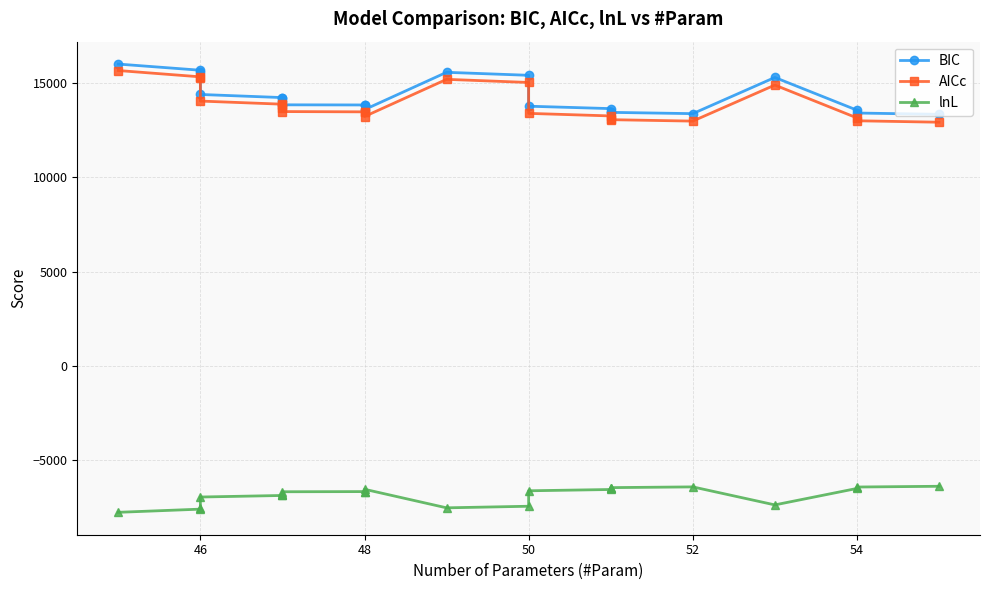

True or false: lnL has more than 2 interior local peaks.

False